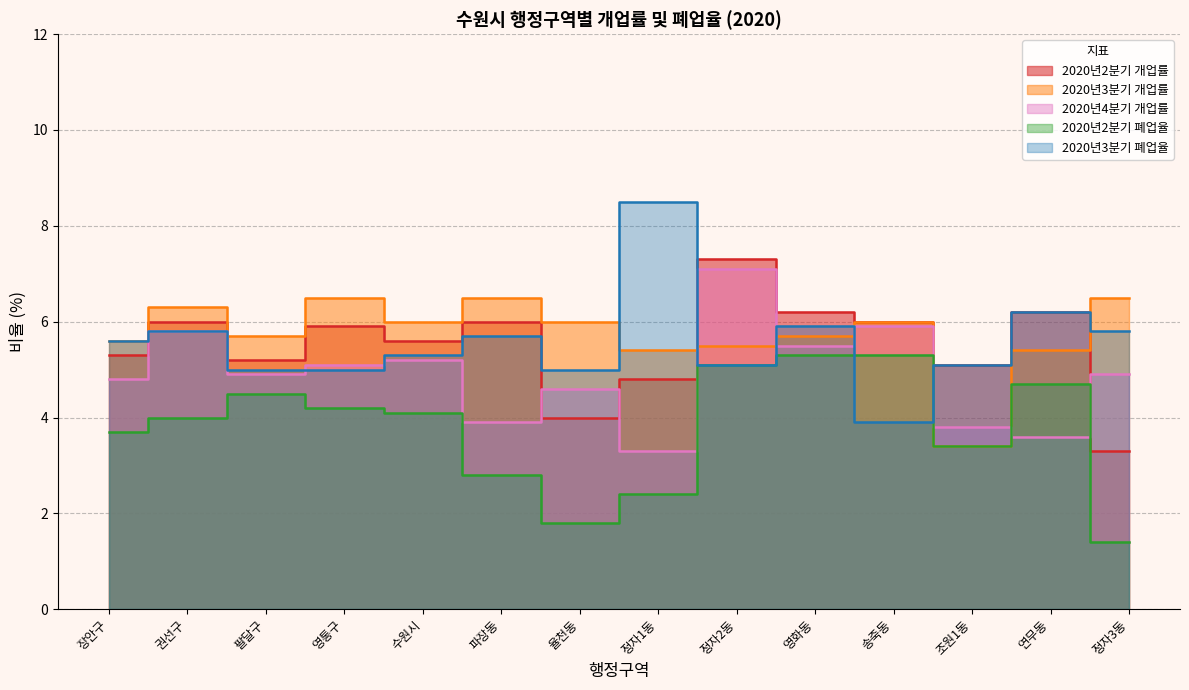

At which category does 2020년2분기 폐업율 reach its first local peak?

팔달구